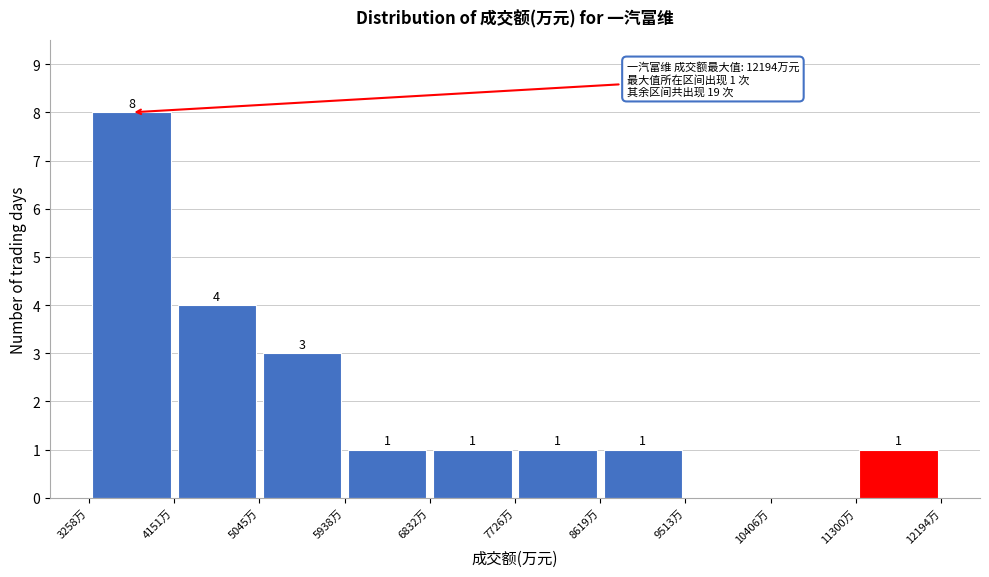

Which range on the x-axis has the tallest bar?

3300 to 4200